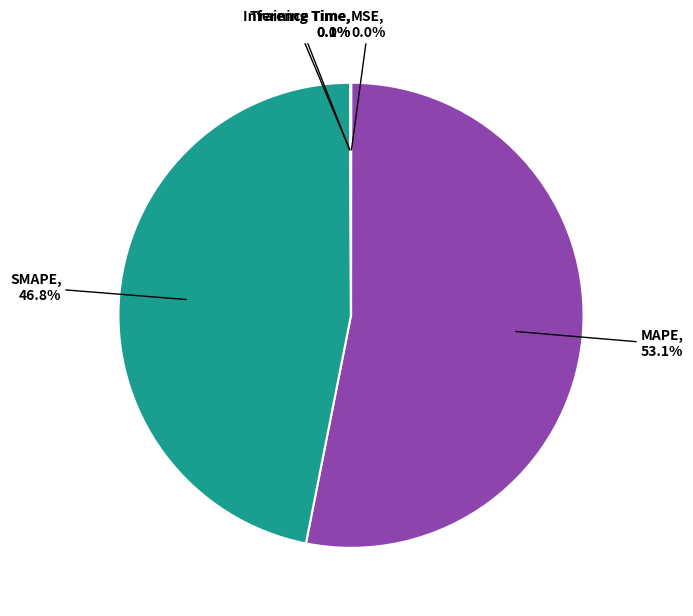

What is the largest slice in the pie chart?

MAPE